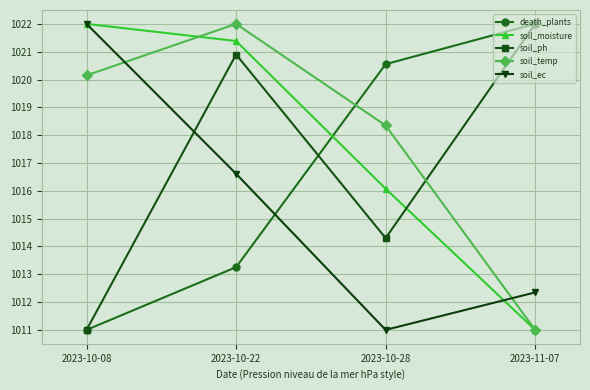

True or false: soil_temp has more than 0 points higher than both neighbors.

True